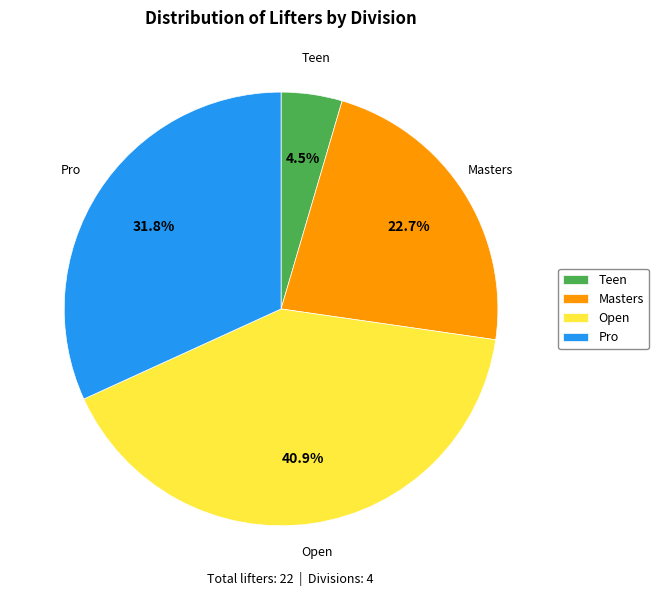

Which category has the biggest portion of the pie?

Open